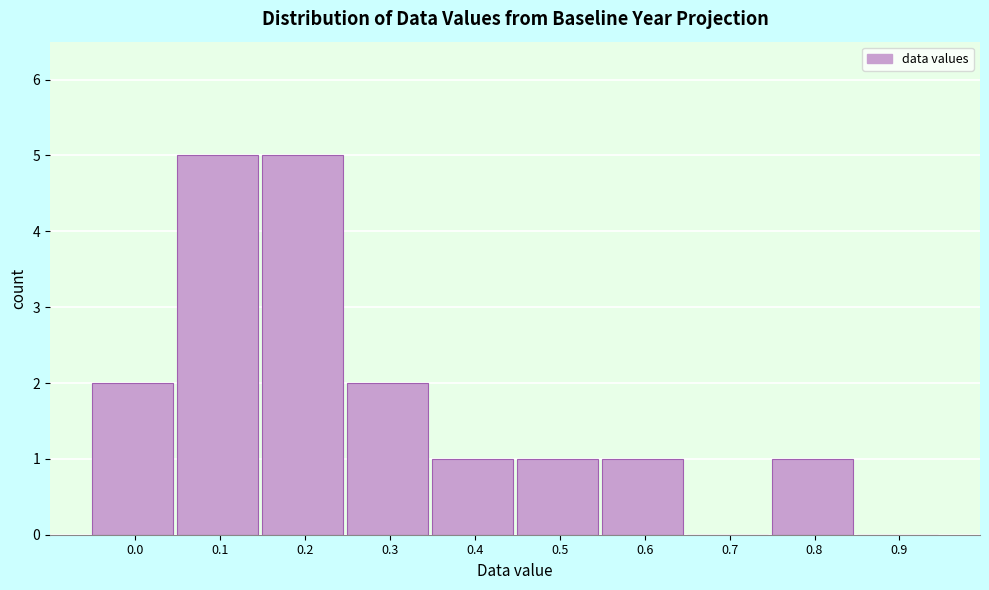

Reading right to left, transcribe all the data shown in this chart.

0.9=0	0.8=1	0.7=0	0.6=1	0.5=1	0.4=1	0.3=2	0.2=5	0.1=5	0.0=2